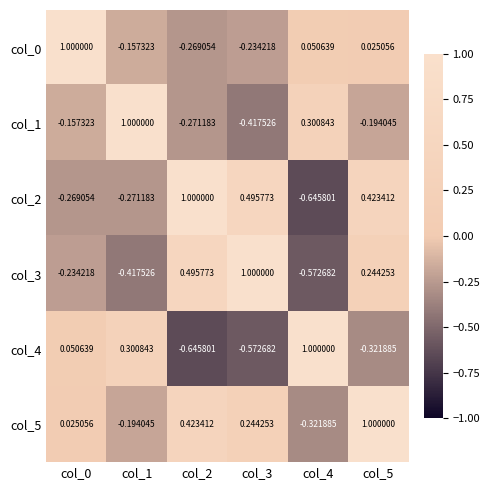

Count the number of data series in this chart.

6